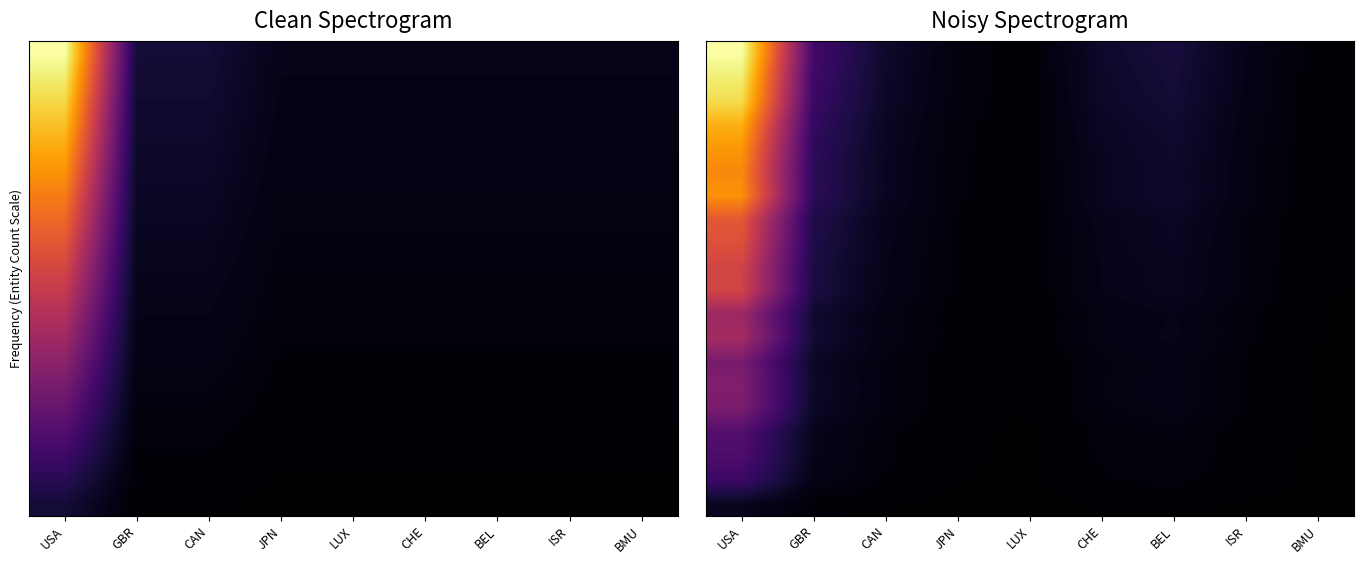

At how many categories does at least one series exceed 2?

3